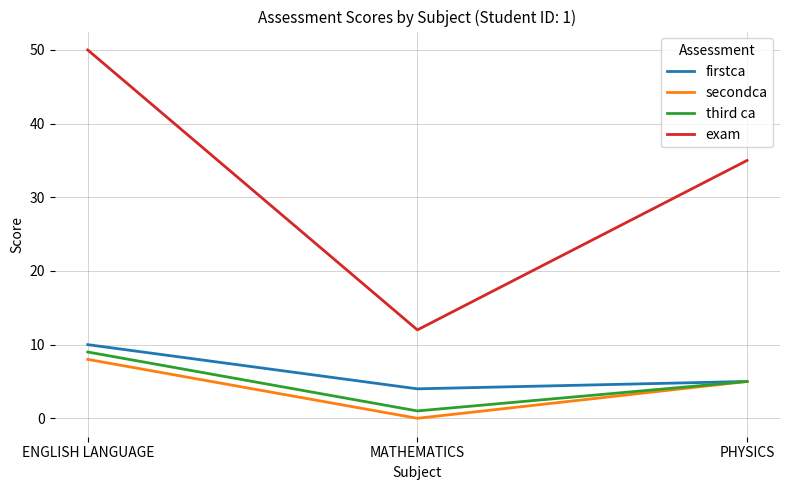

Reading left to right, extract all data points from this chart.

firstca: ENGLISH LANGUAGE=10	MATHEMATICS=4	PHYSICS=5
secondca: ENGLISH LANGUAGE=8	MATHEMATICS=0	PHYSICS=5
third ca: ENGLISH LANGUAGE=9	MATHEMATICS=1	PHYSICS=5
exam: ENGLISH LANGUAGE=50	MATHEMATICS=12	PHYSICS=35